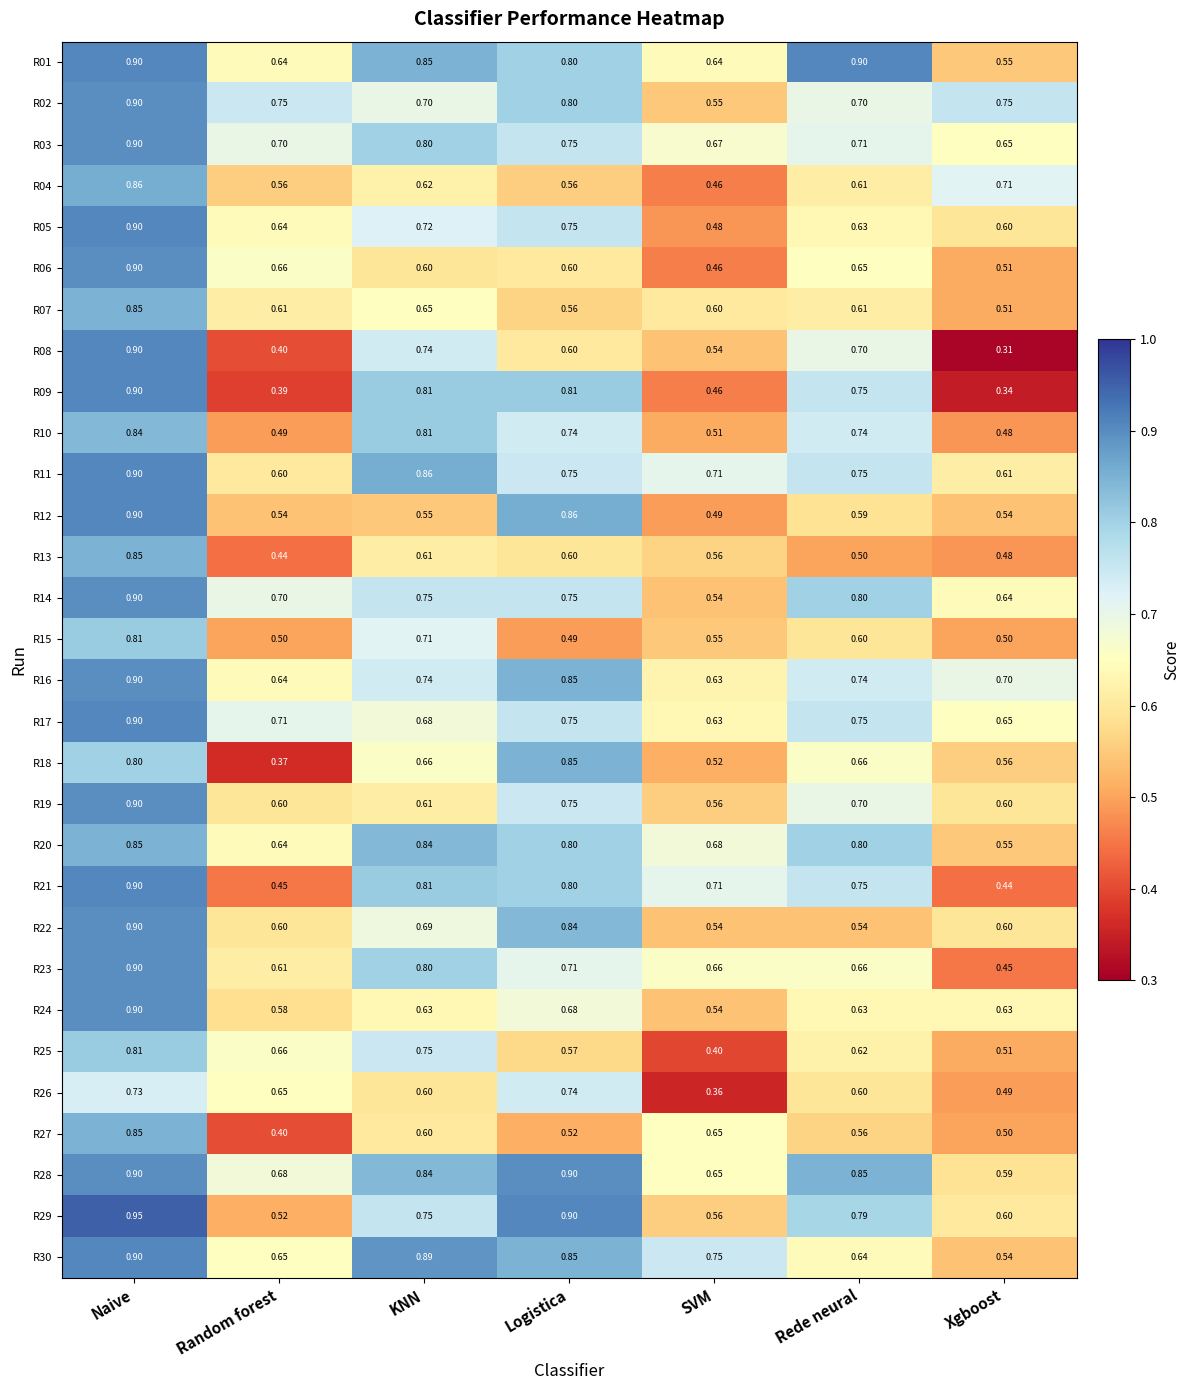

At which category is the sum across all series the highest?

Naive